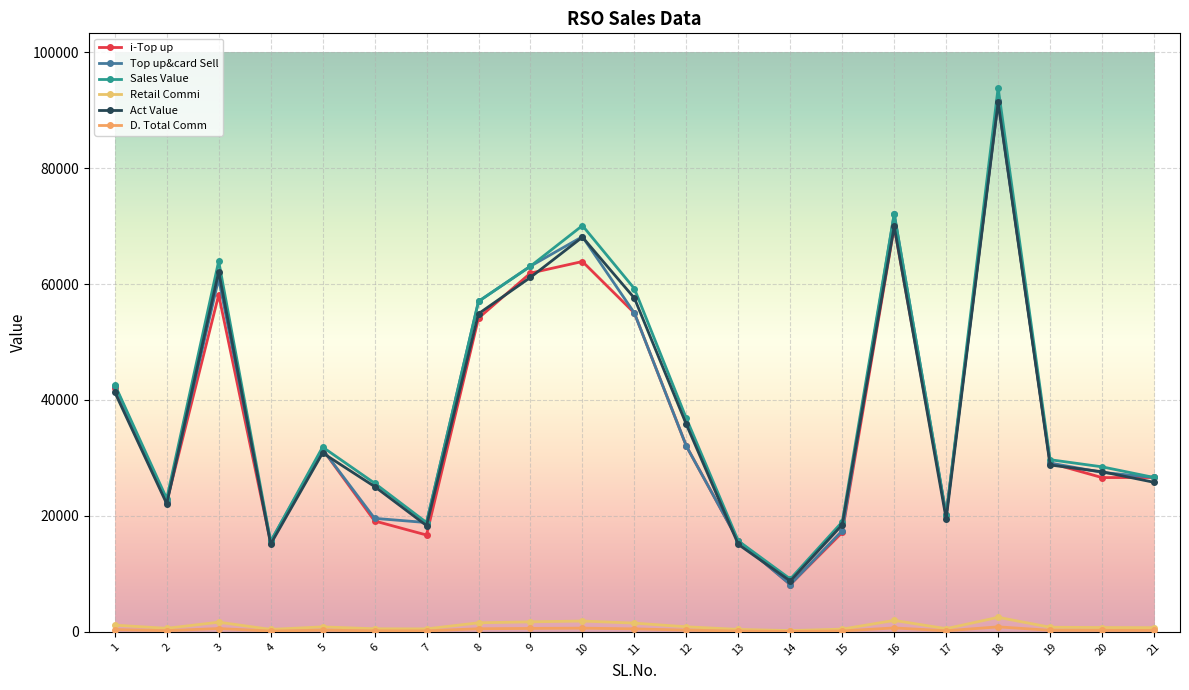

Is it true that Top up&card Sell equals 84889.2 at 11?

False